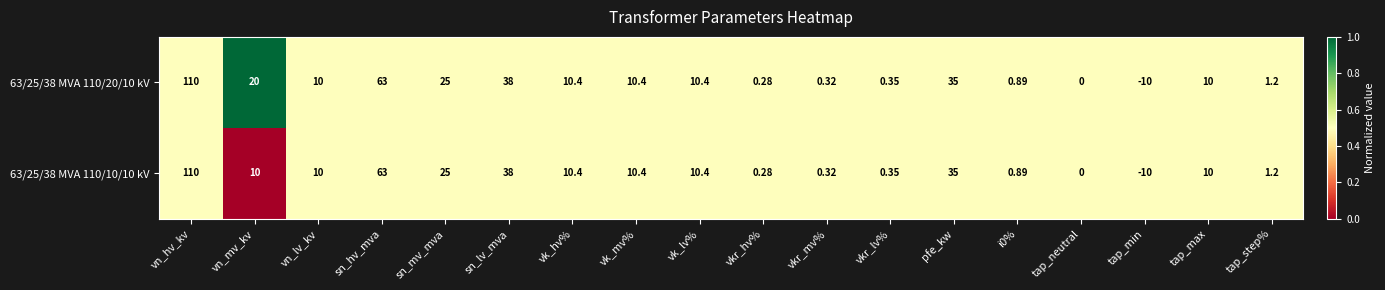

Which category has the lowest value in the 63/25/38 MVA 110/20/10 kV series?

tap_min